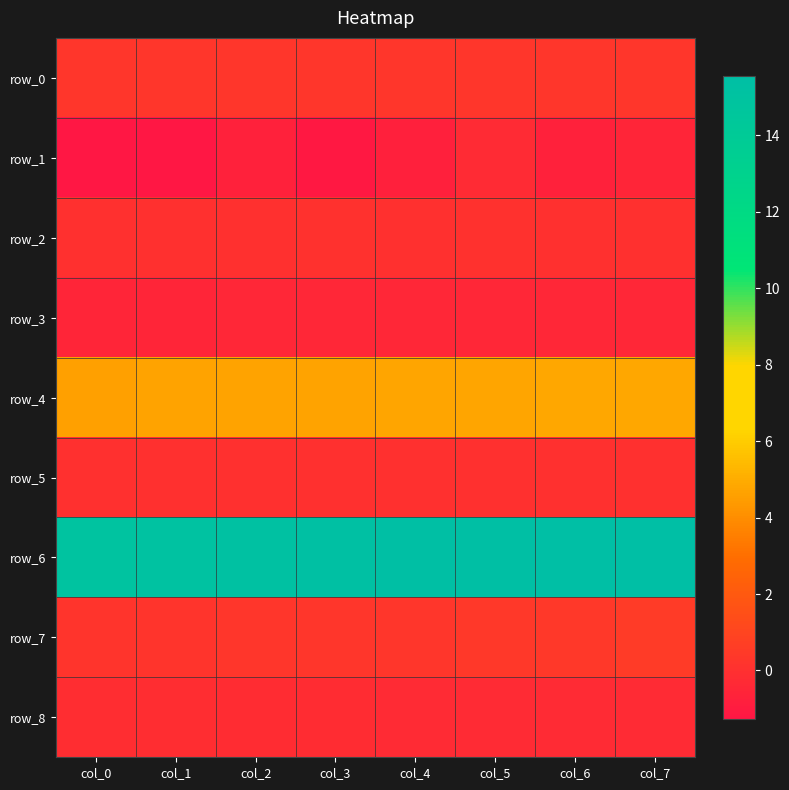

At which category does the chart reach its minimum across all series?

col_0